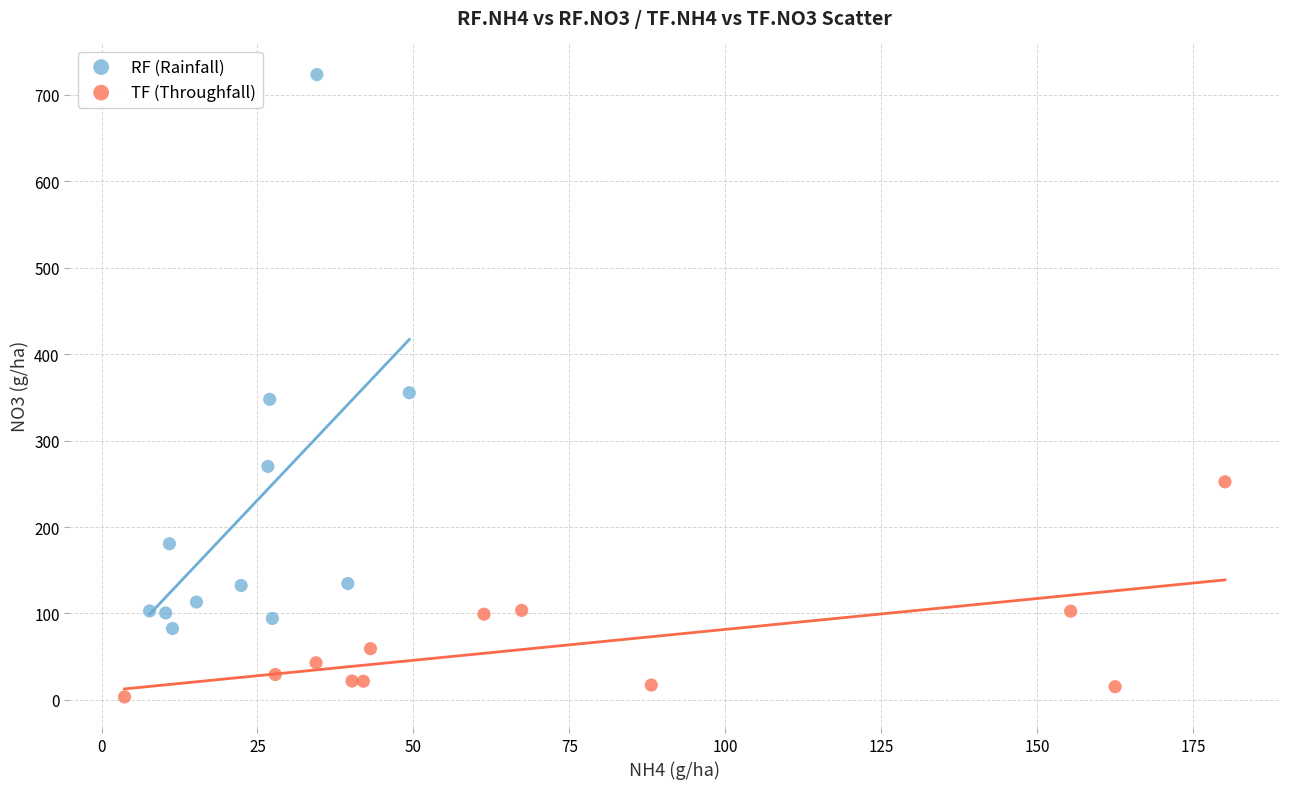

What are all the series names shown in the legend?

RF (Rainfall), TF (Throughfall)